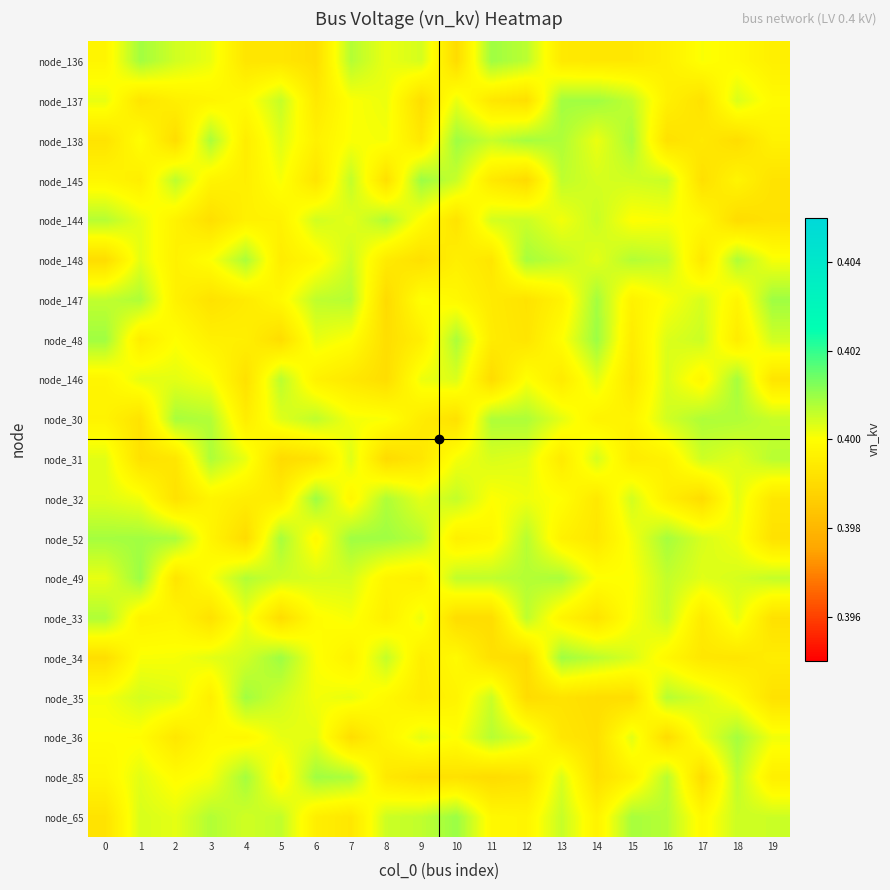

Which series has the largest total across all categories?

node_49